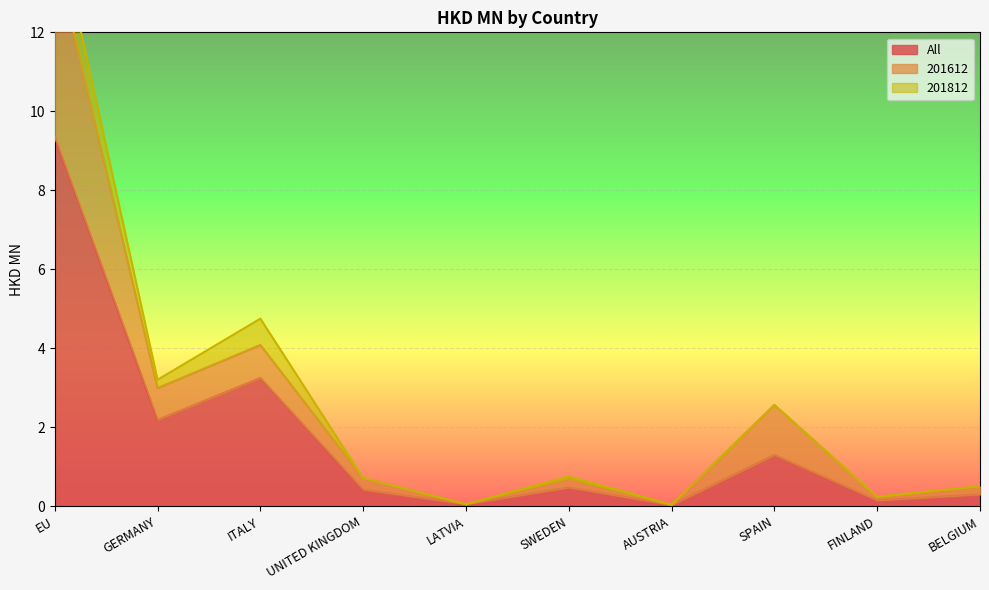

What is the difference between the maximum and minimum values in the 201612 series?

14.0